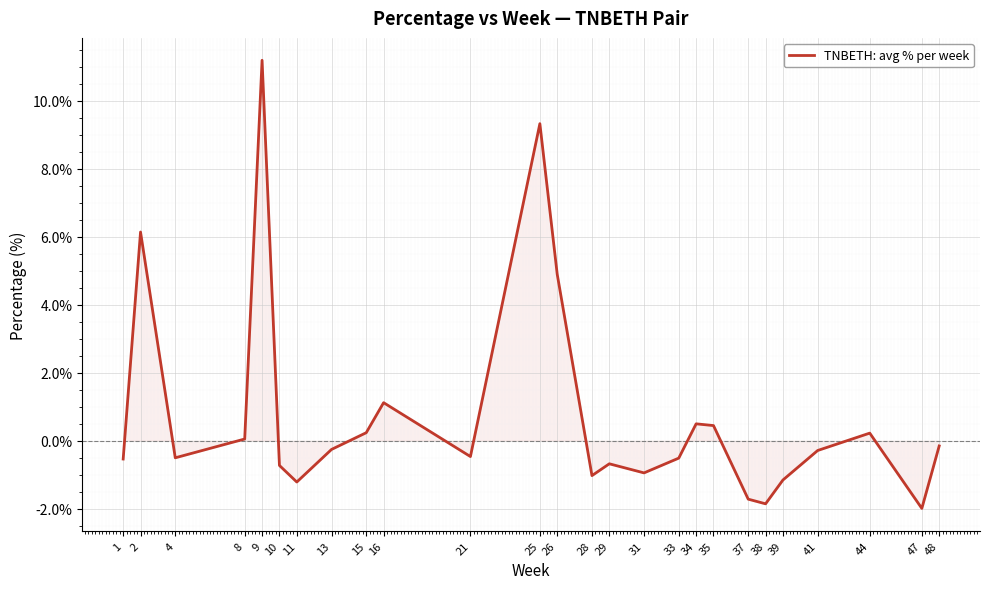

Which category has the highest value across all series?

9